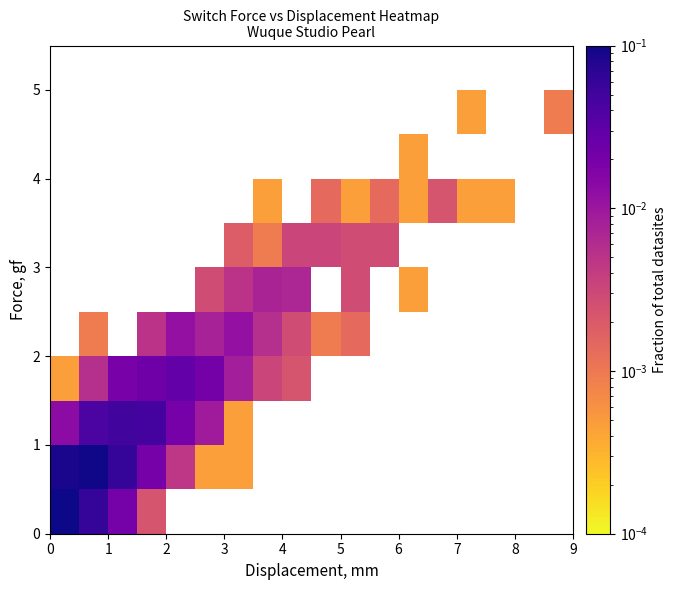

How many series are shown in this chart?

11